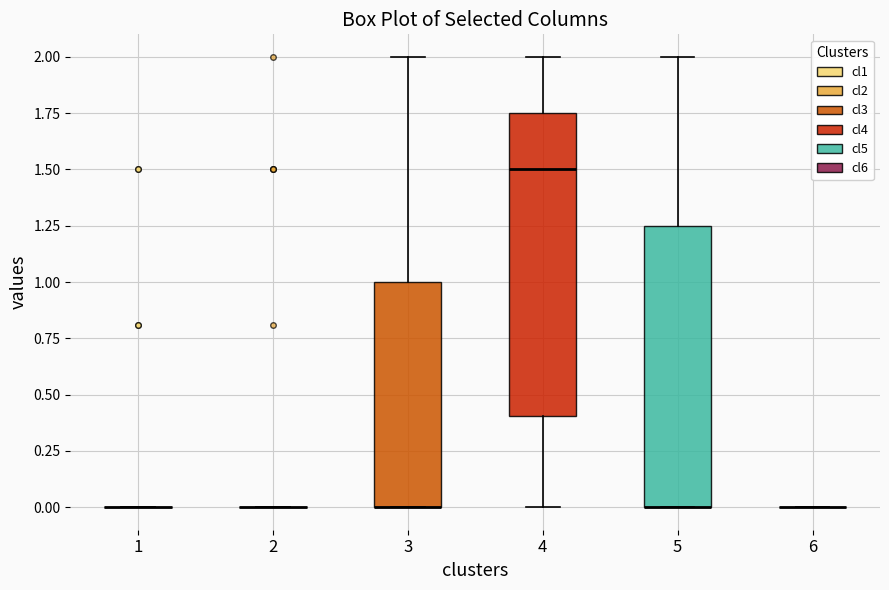

Reading left to right, read every box against the y-axis: the position of its median line, the range the box covers, and the ends of its whiskers. The values are not printed on the chart, so give them approximately, as read against the axis.

1: box collapsed to a line at 0.00, whiskers 0.00 to 0.00
2: box collapsed to a line at 0.00, whiskers 0.00 to 0.00
3: median 0.00 (drawn on the box's lower edge), box 0.00 to 1.00, whiskers 0.00 to 2.00
4: median 1.50, box 0.40 to 1.75, whiskers 0.00 to 2.00
5: median 0.00 (drawn on the box's lower edge), box 0.00 to 1.25, whiskers 0.00 to 2.00
6: box collapsed to a line at 0.00, whiskers 0.00 to 0.00